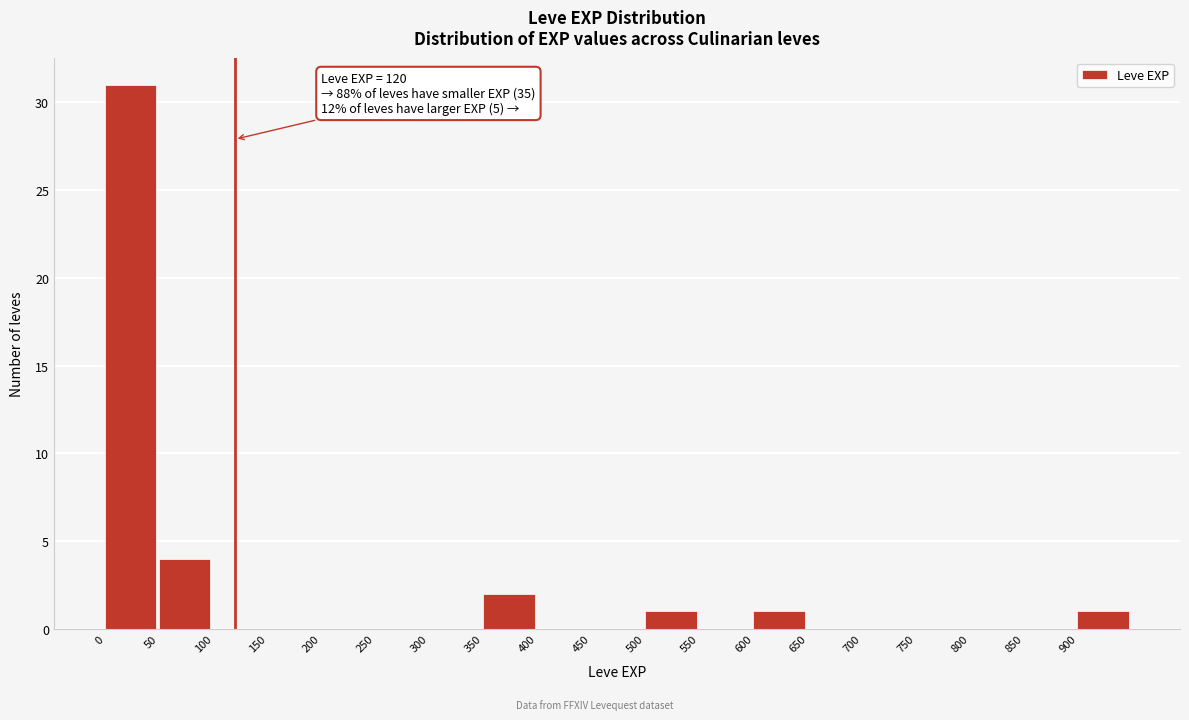

Over which range of the x-axis is the bar tallest?

0 to 50